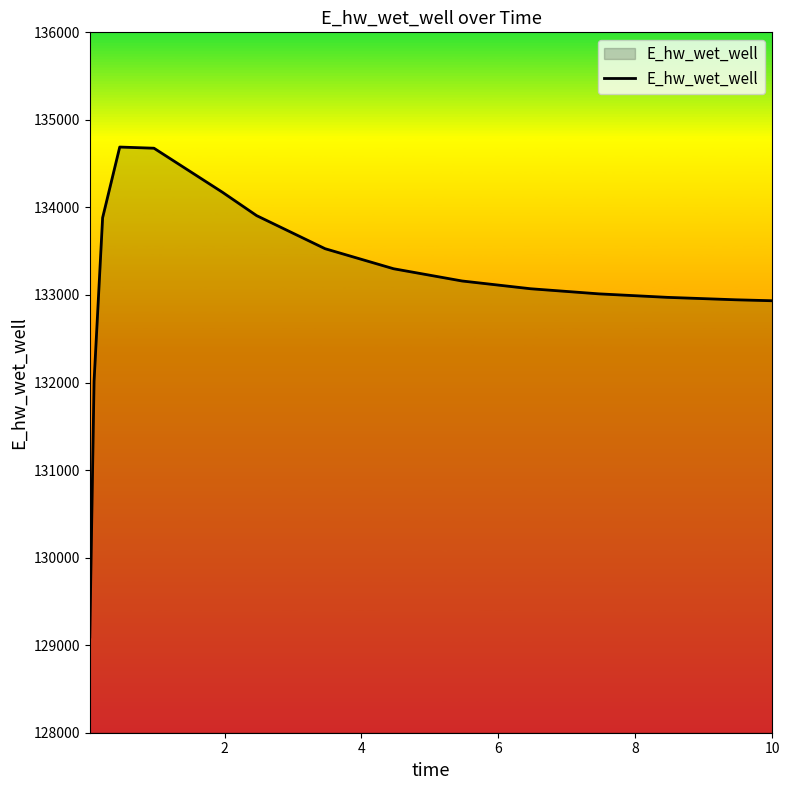

What is the smallest value displayed?

129093.3